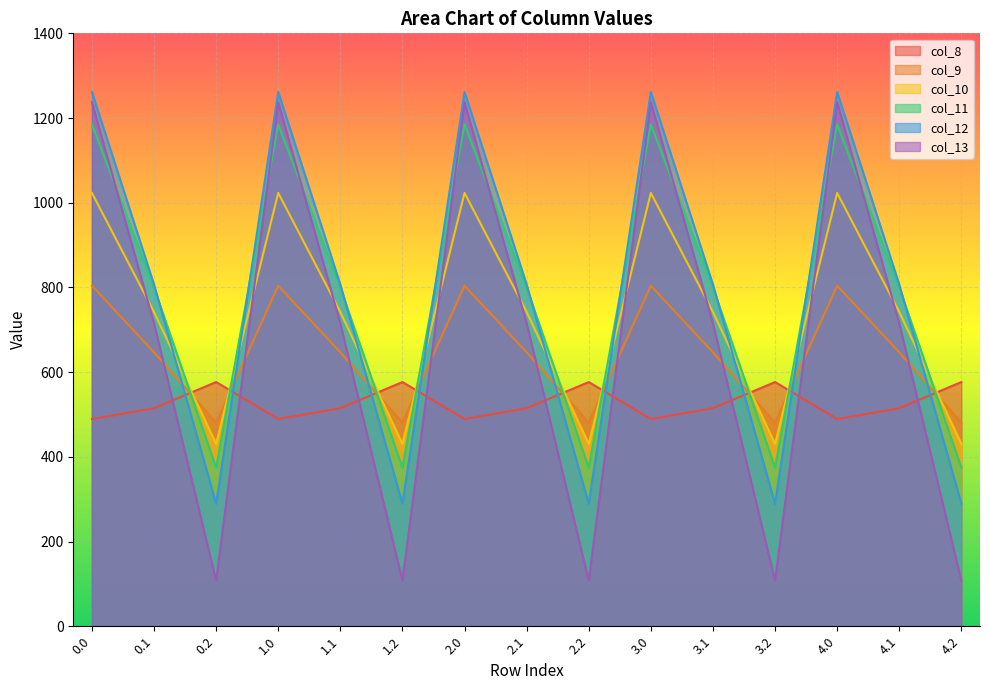

At which label is col_13 closest to 672?

0.1